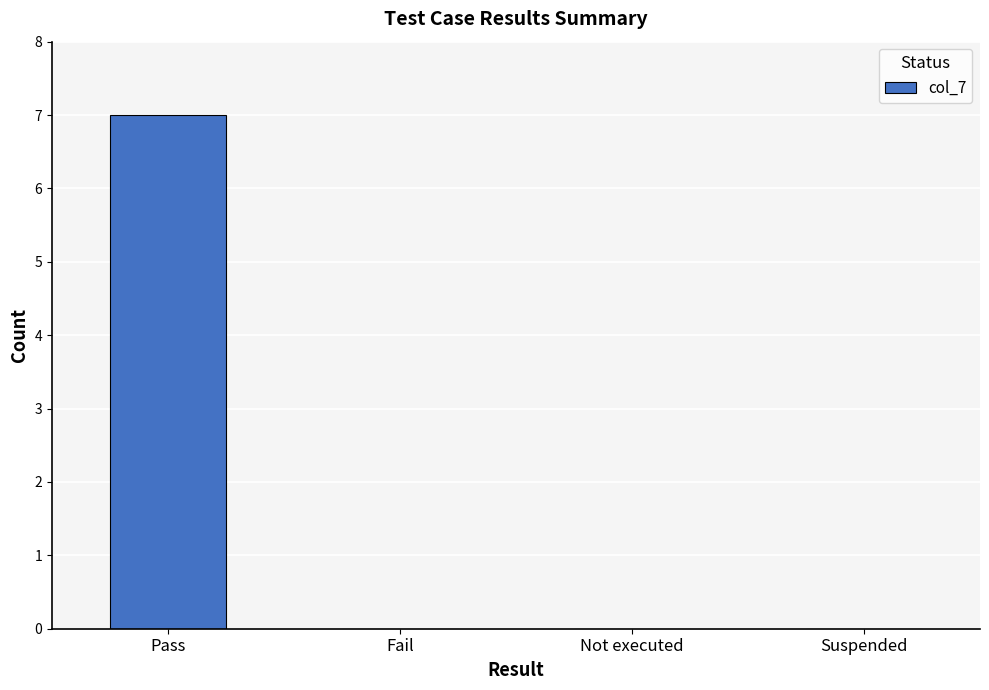

What is the sum of the values at Not executed and Pass?

7